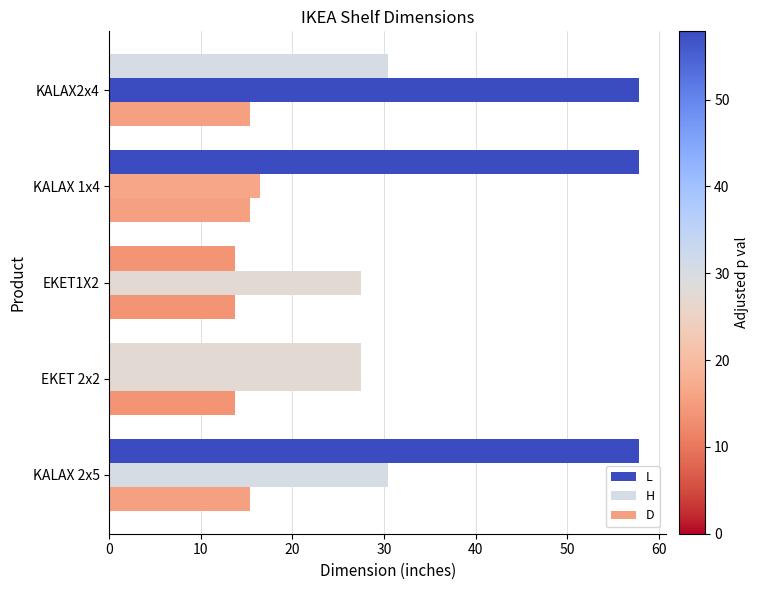

How many categories are shown in the chart?

5